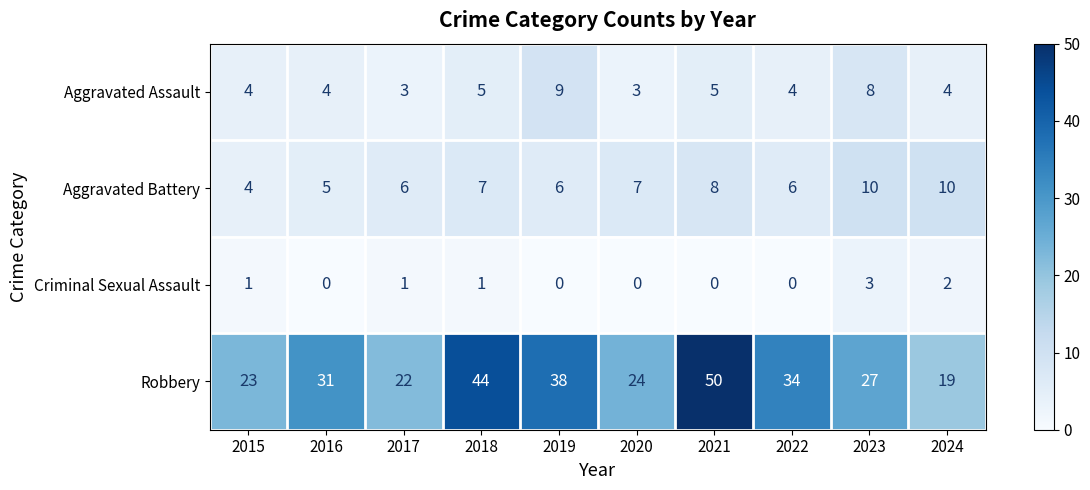

At 2018, list the series in order from smallest to largest.

Criminal Sexual Assault, Aggravated Assault, Aggravated Battery, Robbery